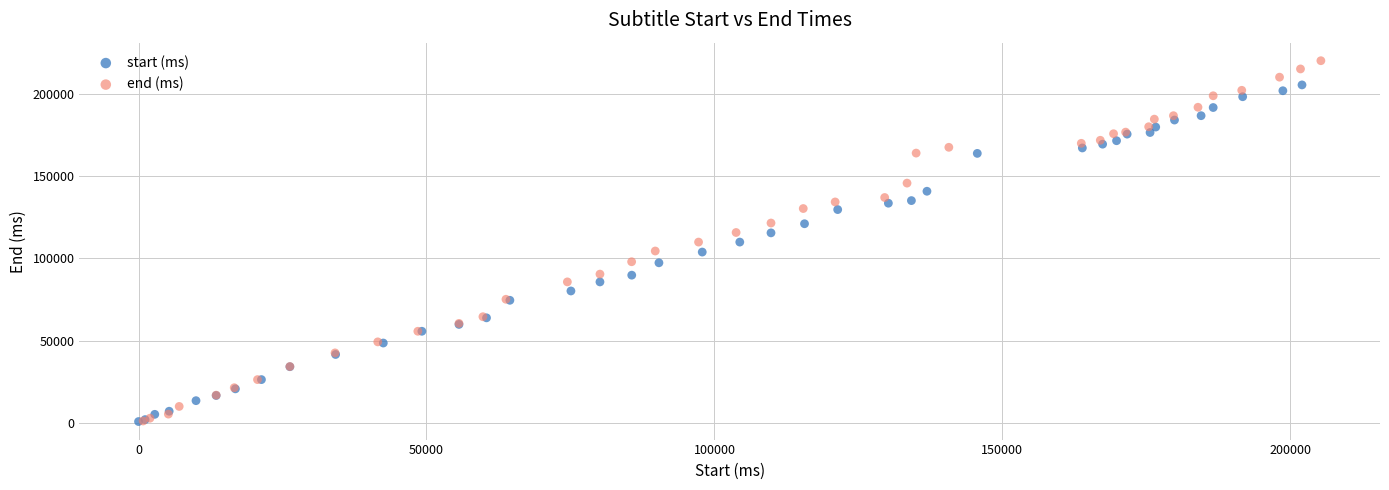

Which series has the largest Y range (max minus min)?

end (ms)